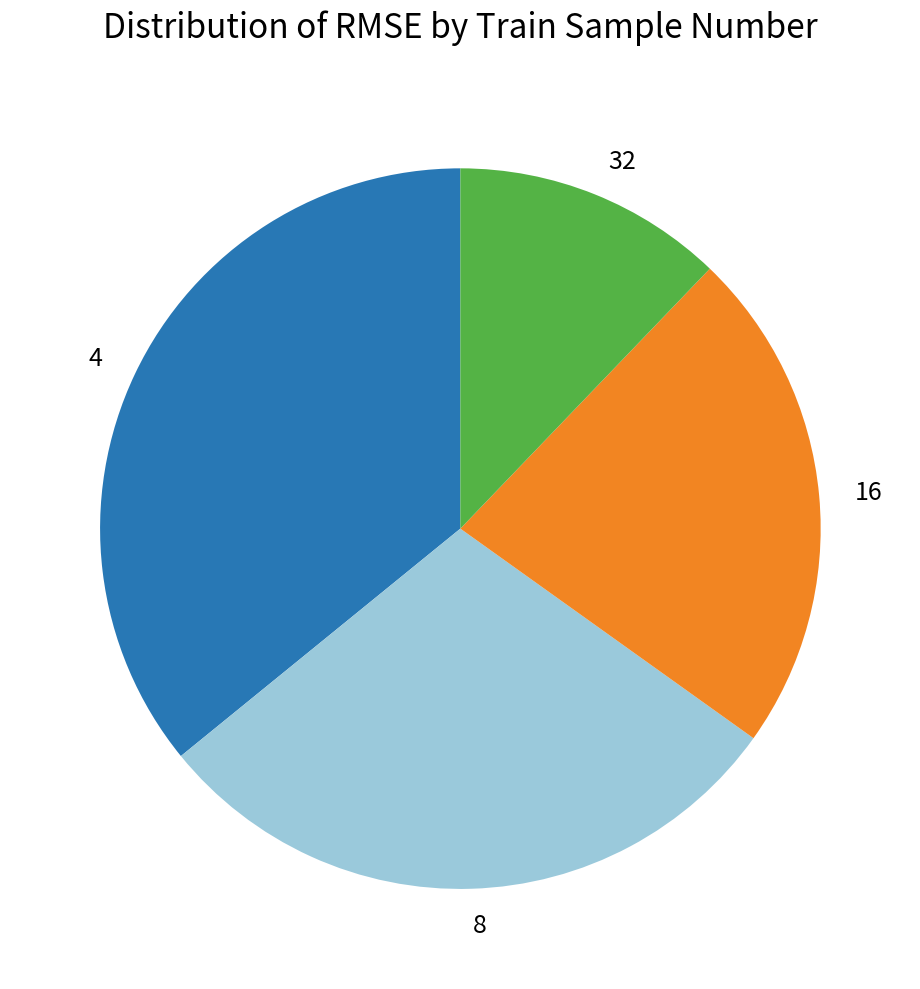

Which category has the biggest portion of the pie?

4